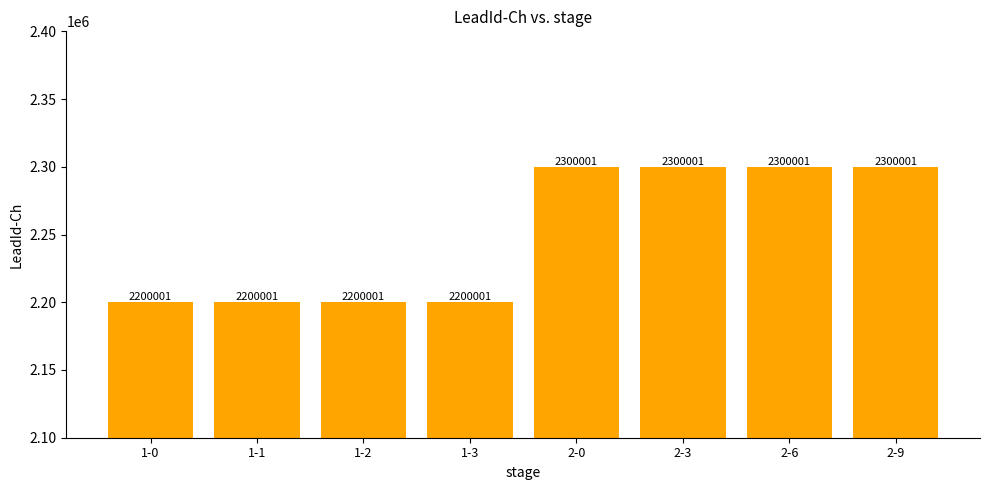

What is the value of the 2nd bar from the left?

2200001